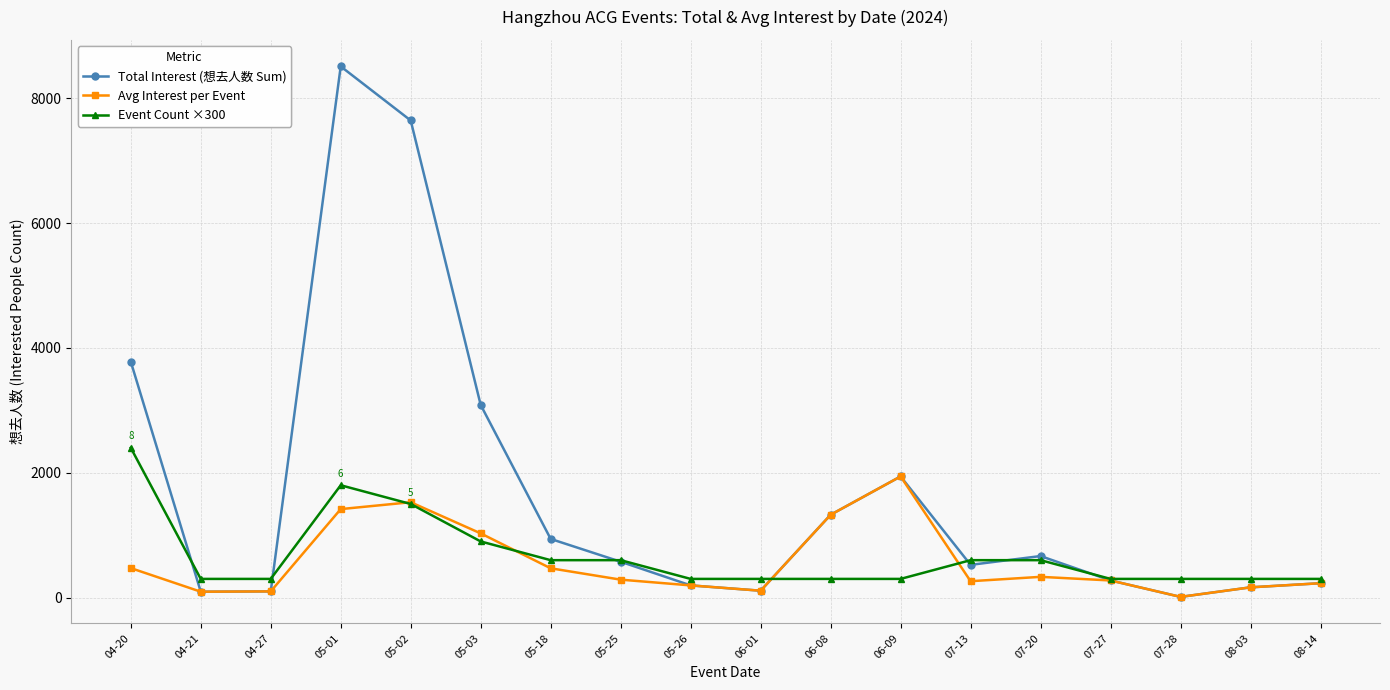

How many values in the Event Count ×300 series exceed 300?

8